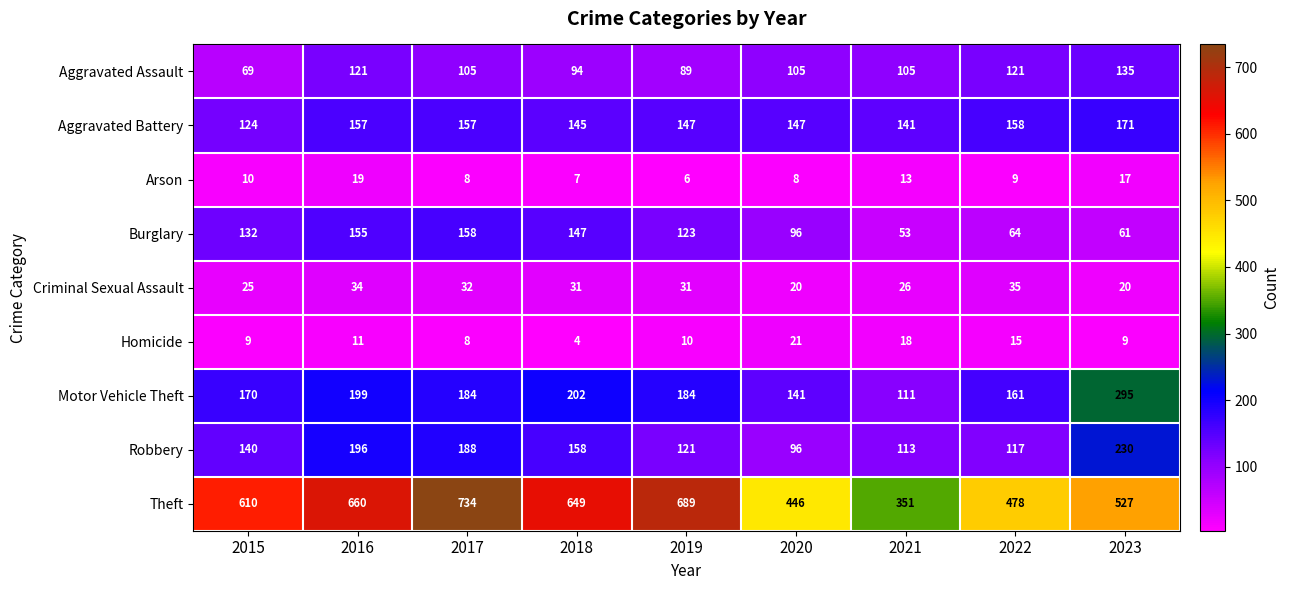

The value of Aggravated Battery at 2016 is 238. True or false?

False